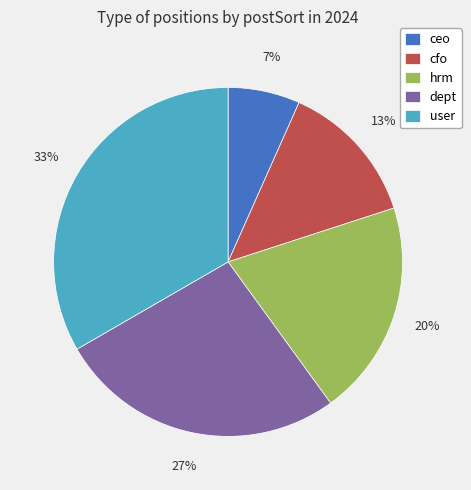

Does dept account for over 50% of the chart?

No